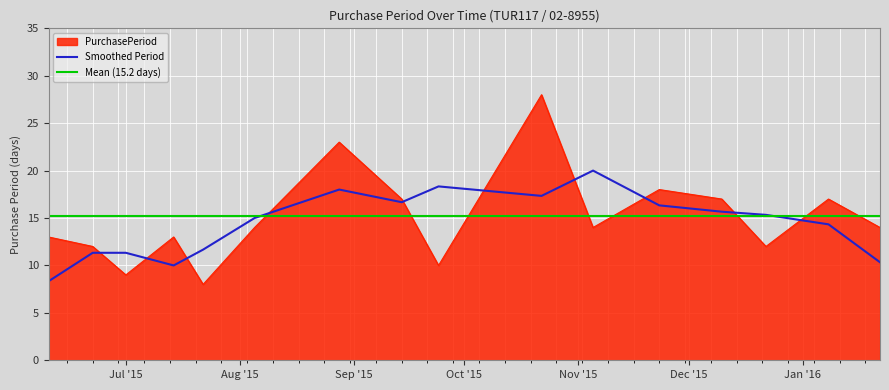

What is the label of the 4th point from the left?

2015-07-14